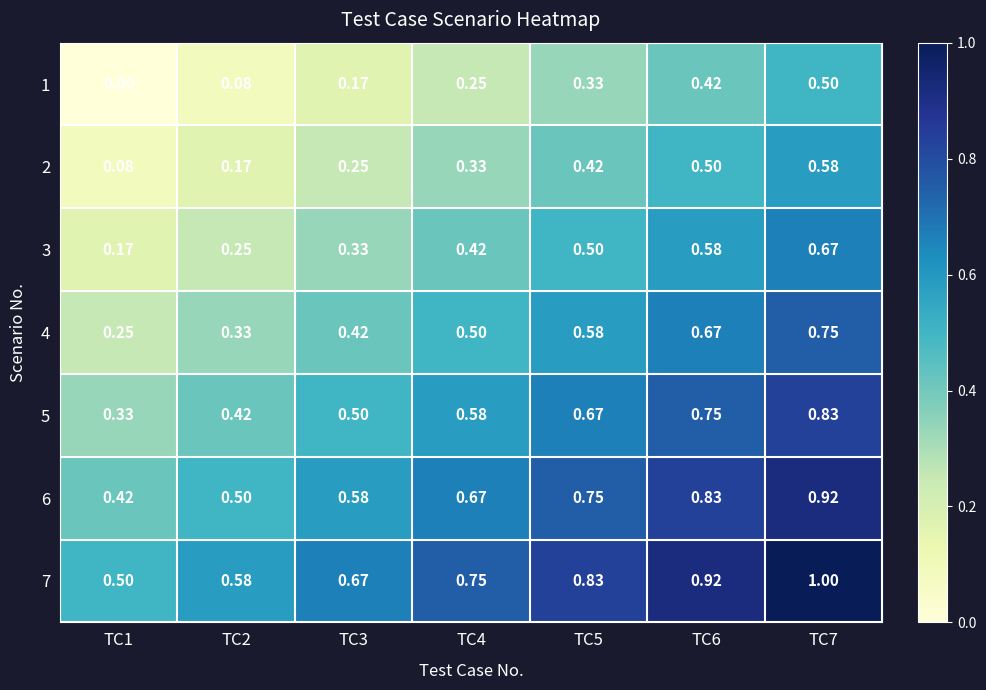

Is the value of 2 at TC3 greater than the value of 6 at TC7?

No